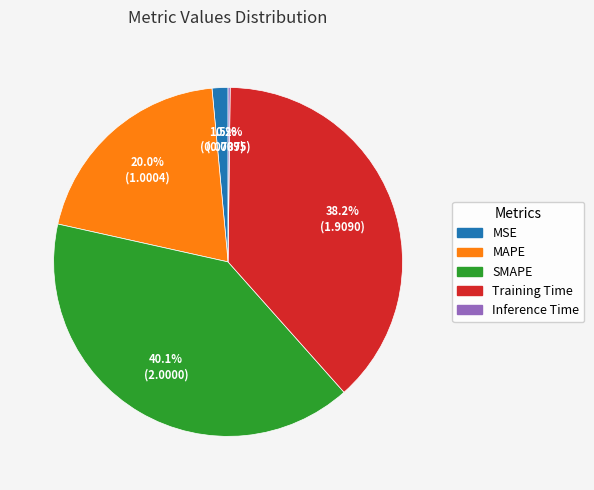

Is there any slice that represents more than half of the pie?

No